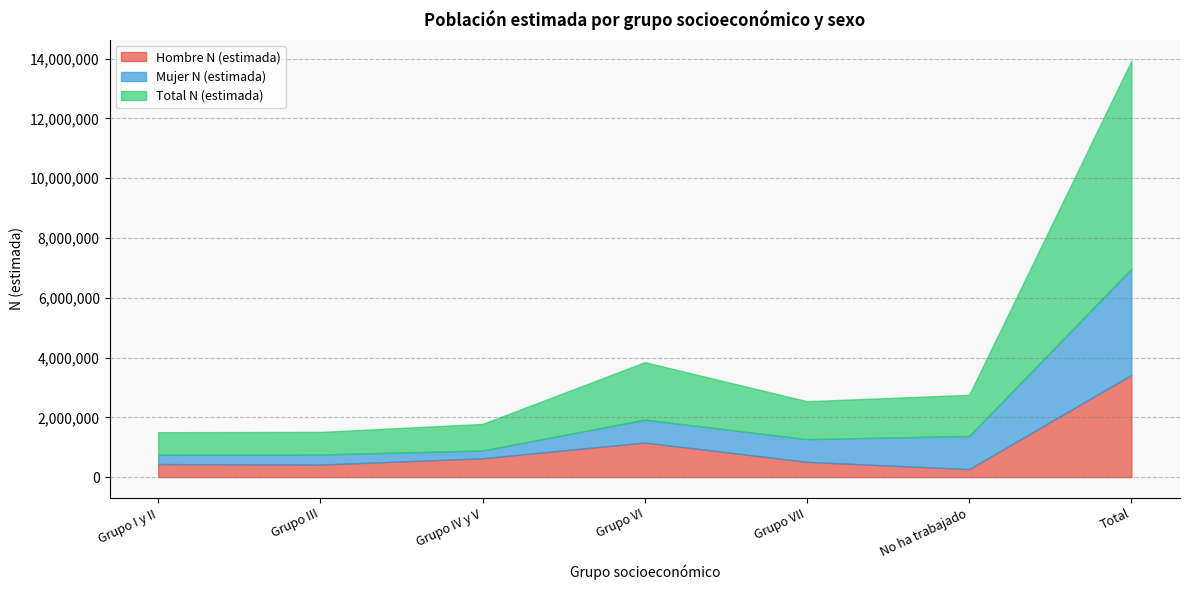

How many values in the Mujer N (estimada) series exceed 759399?

3